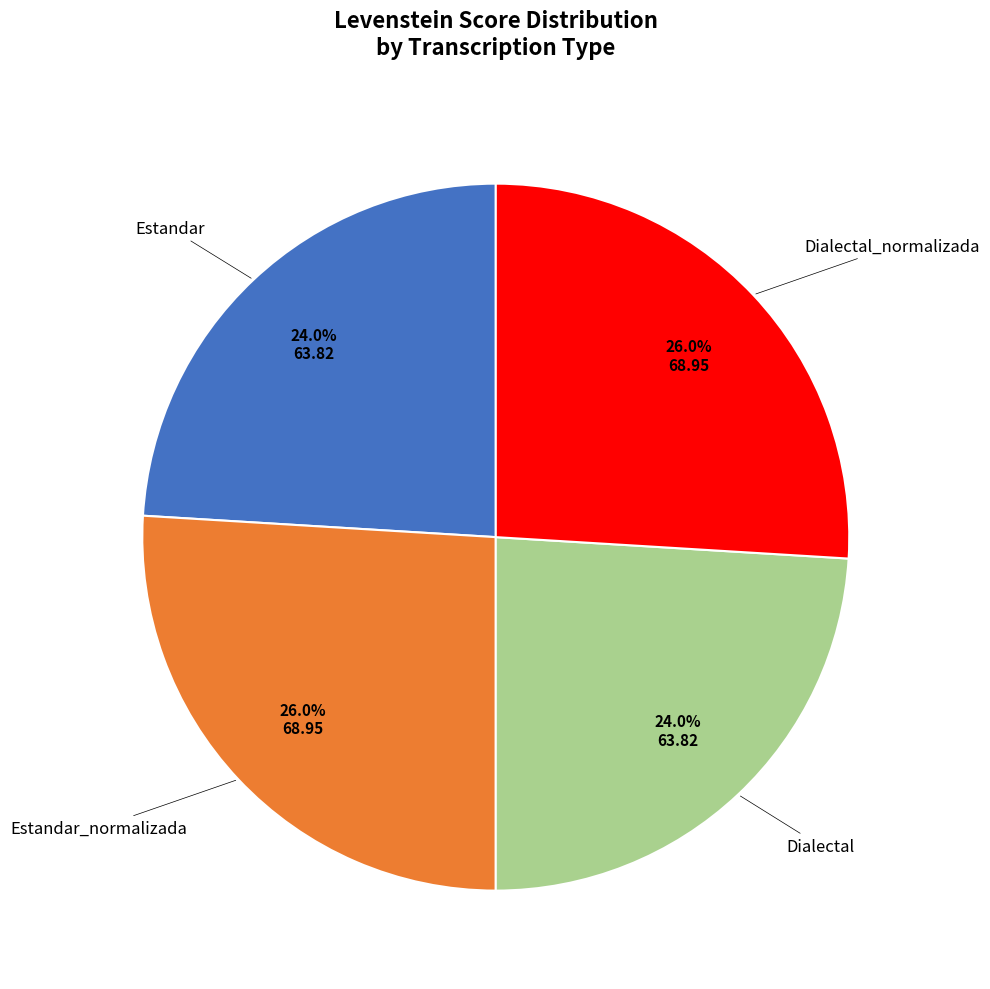

Which has a higher value, Estandar_normalizada or Estandar?

Estandar_normalizada